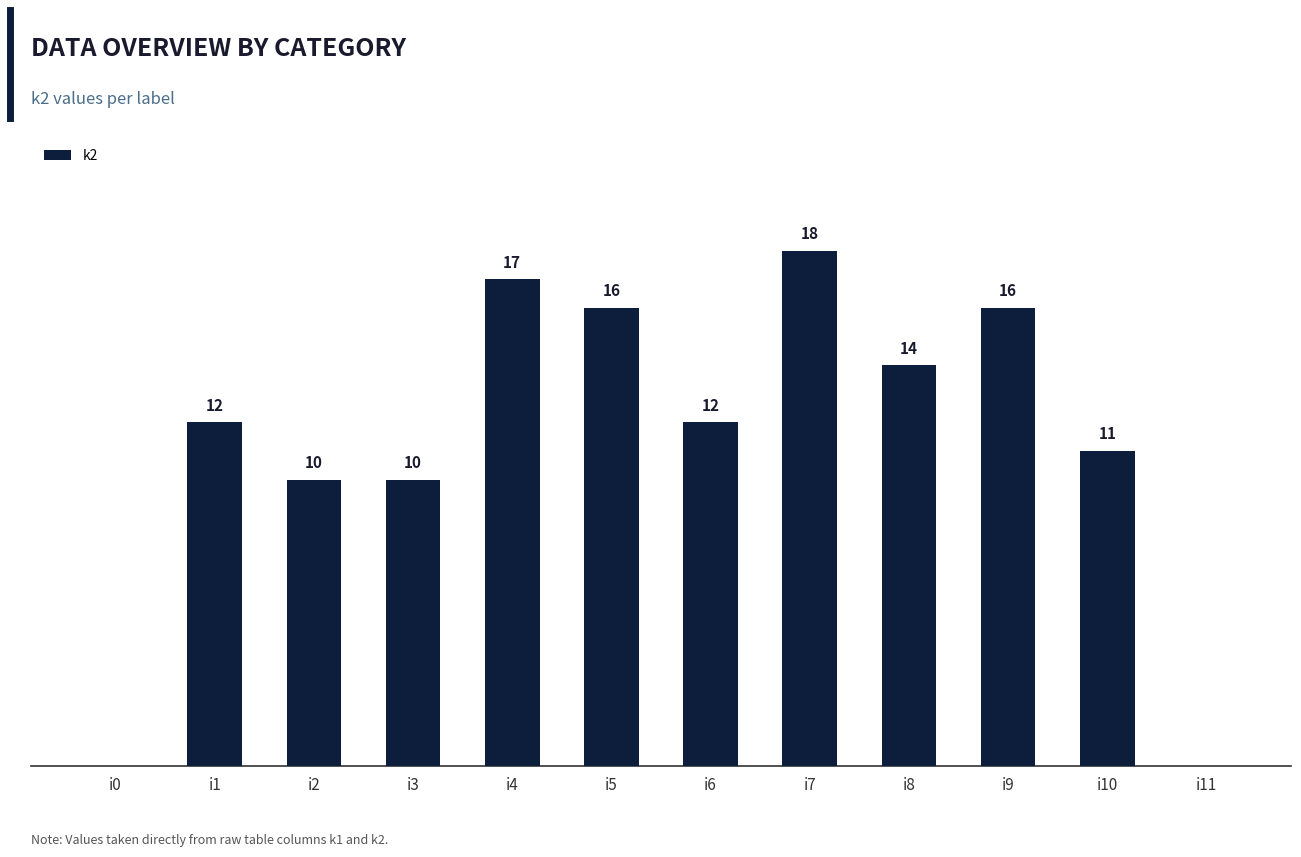

Between i0 and i3, which is larger?

i3